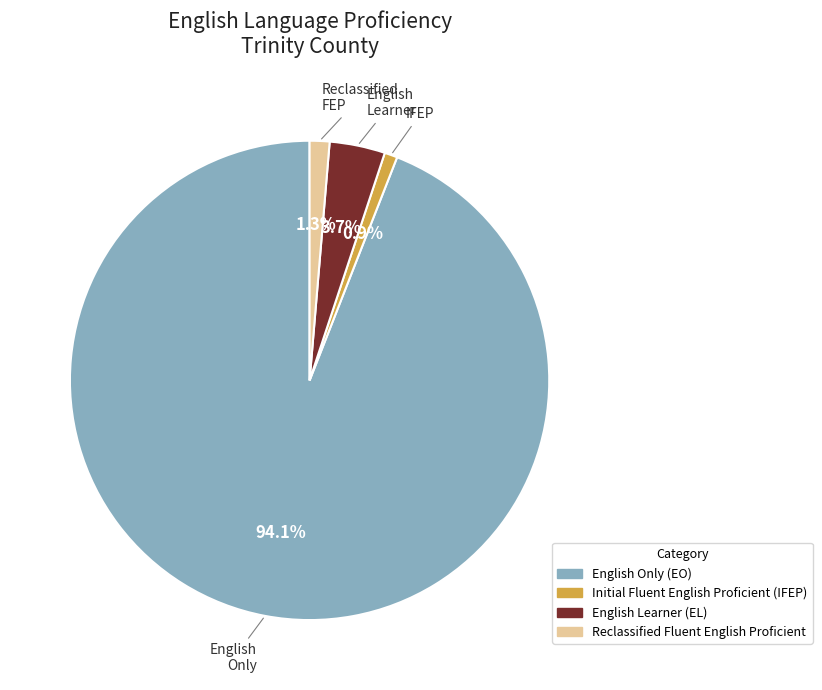

Is there any slice that represents more than half of the pie?

Yes